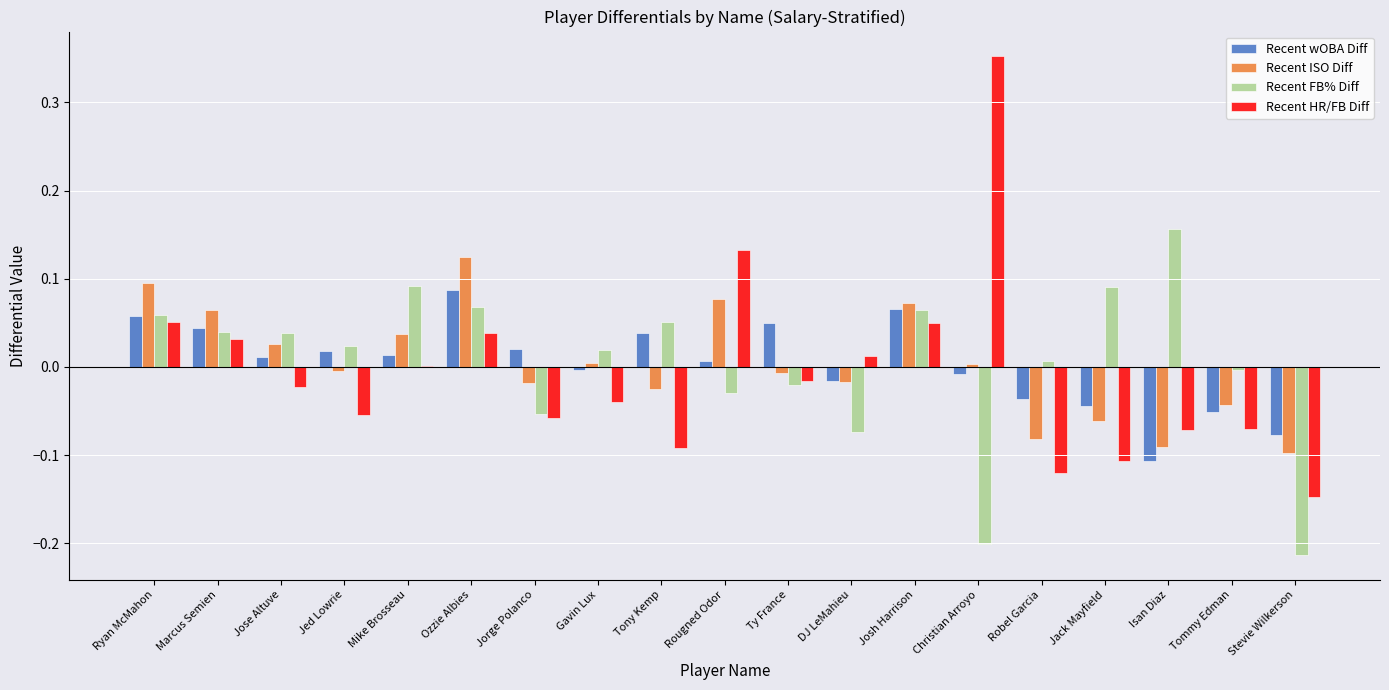

How many groups of bars are there?

19